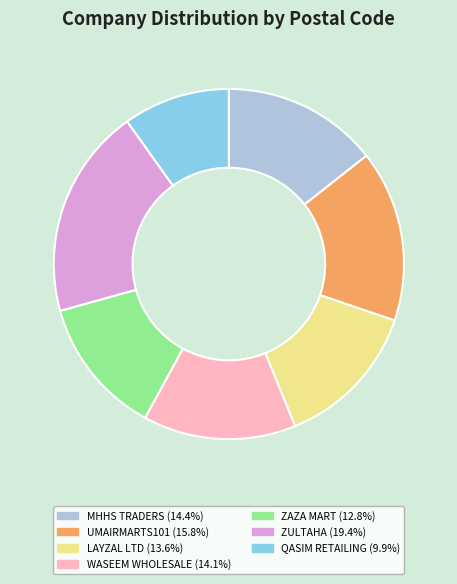

Is there a majority slice in this chart?

No